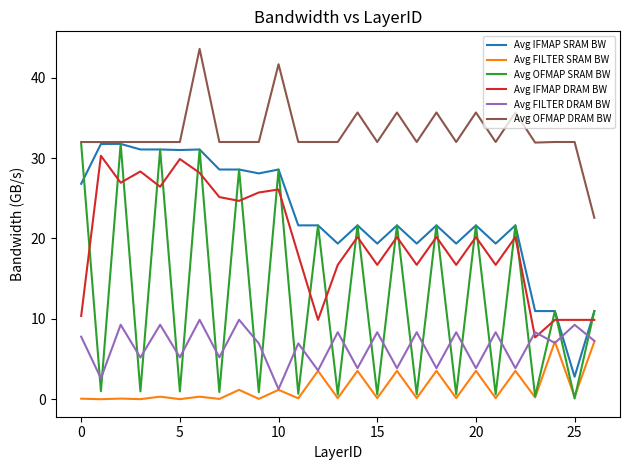

Which series has the widest spread of values?

Avg OFMAP SRAM BW